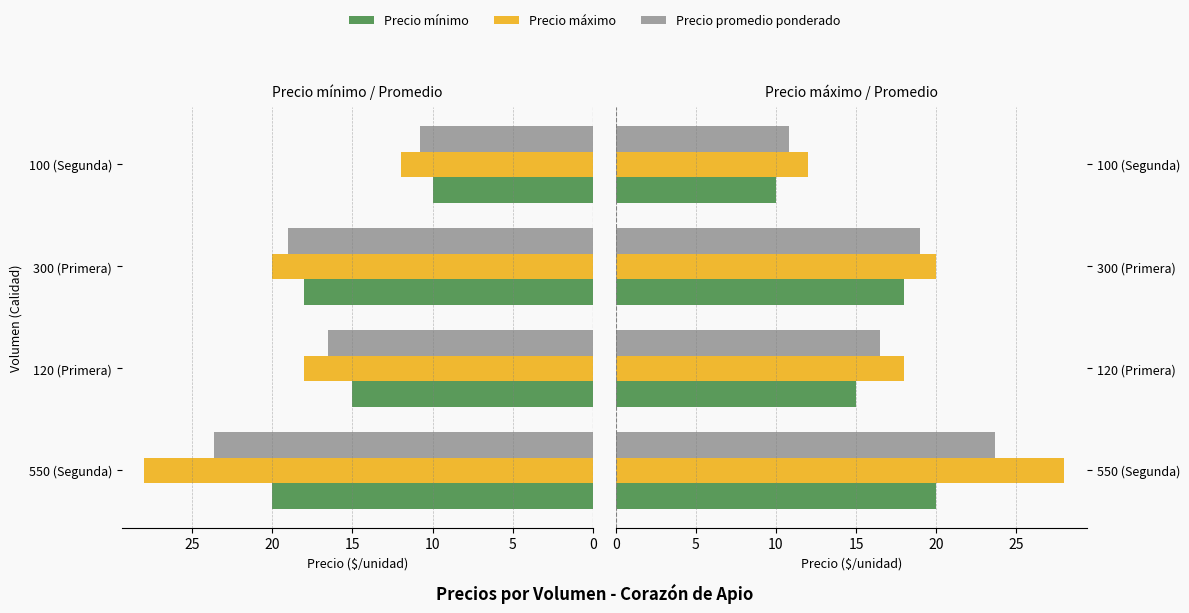

How many groups of bars are there?

4